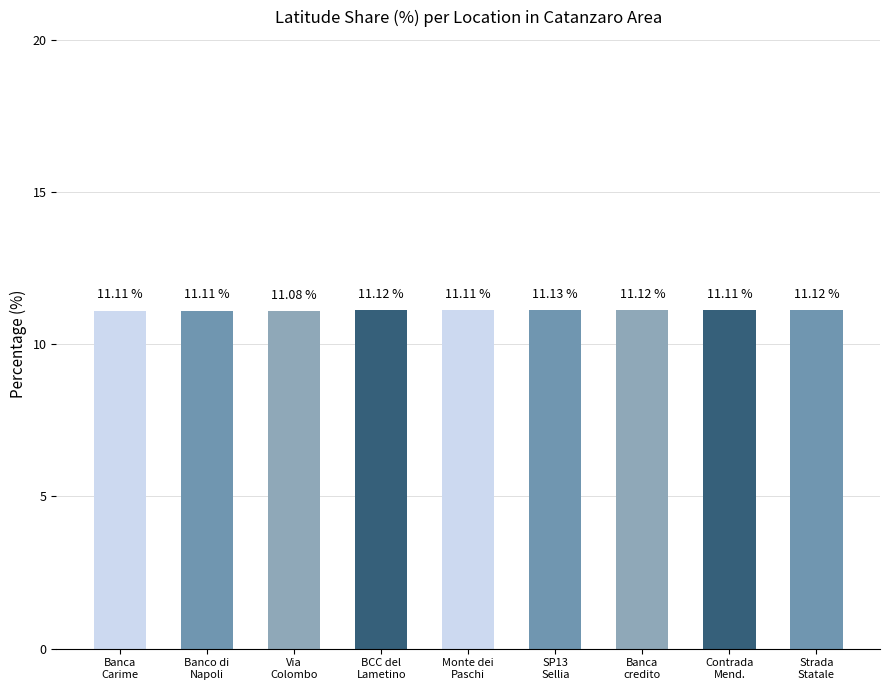

How many distinct data groups are displayed?

1